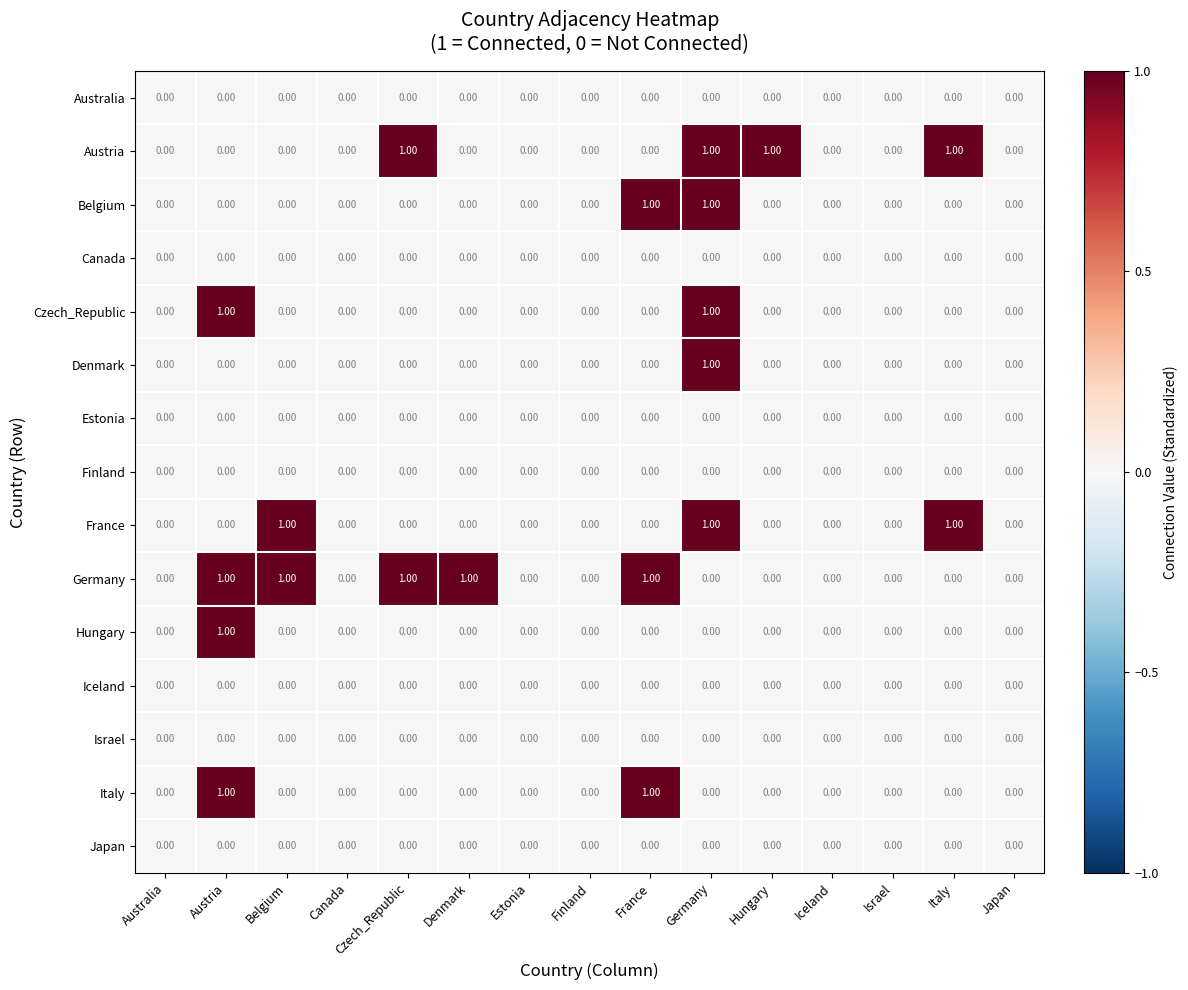

At which category is the sum across all series the highest?

Germany